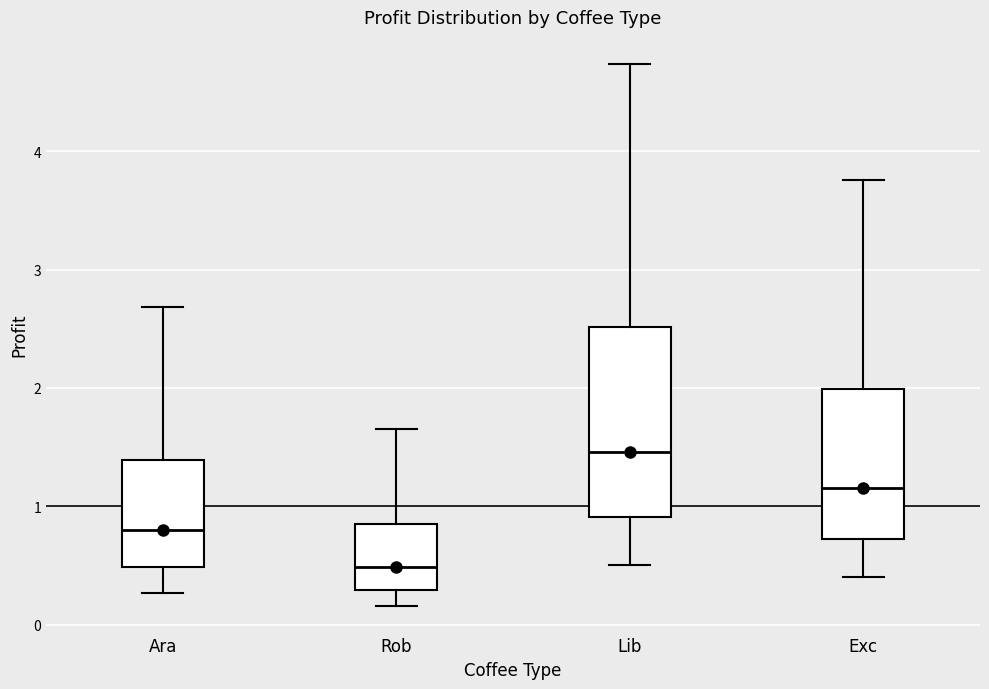

Where does the lower whisker of the box for Lib end on the y-axis? The values are not printed on the chart, so give them approximately, as read against the axis.

0.5